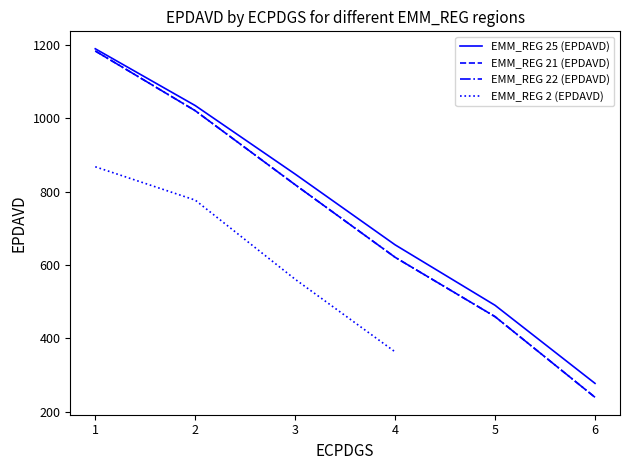

Which has a higher value, 2 or 6?

2